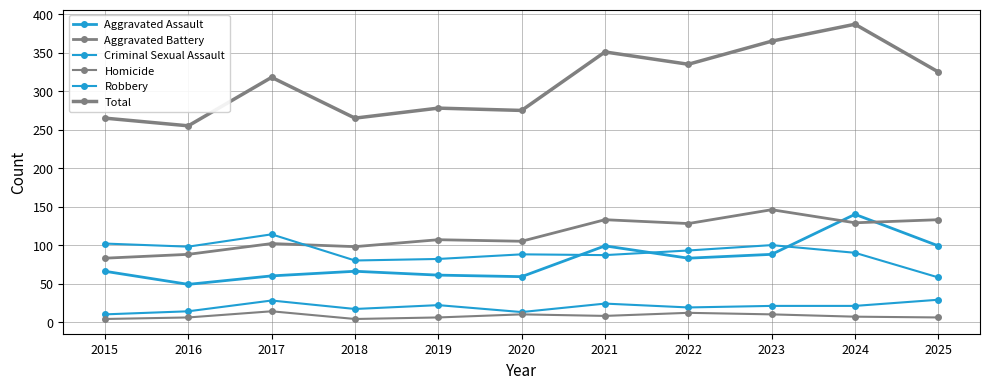

What is the minimum value for Robbery?

58